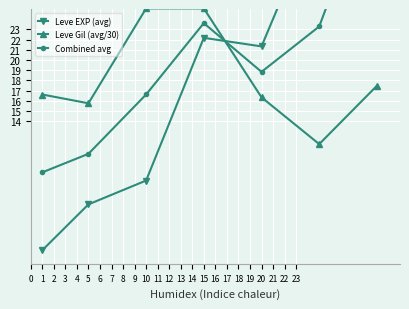

At how many categories does at least one series exceed 18?

5